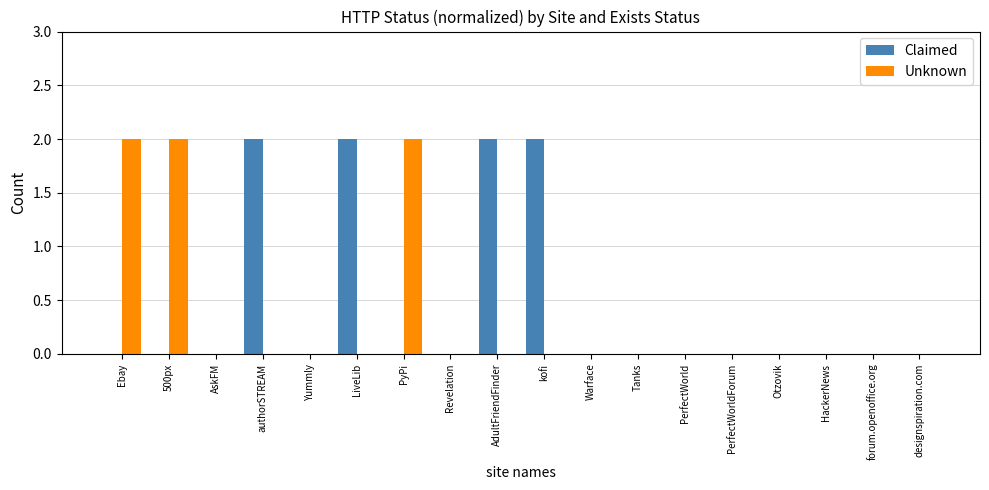

What is the sum of all Unknown values?

6